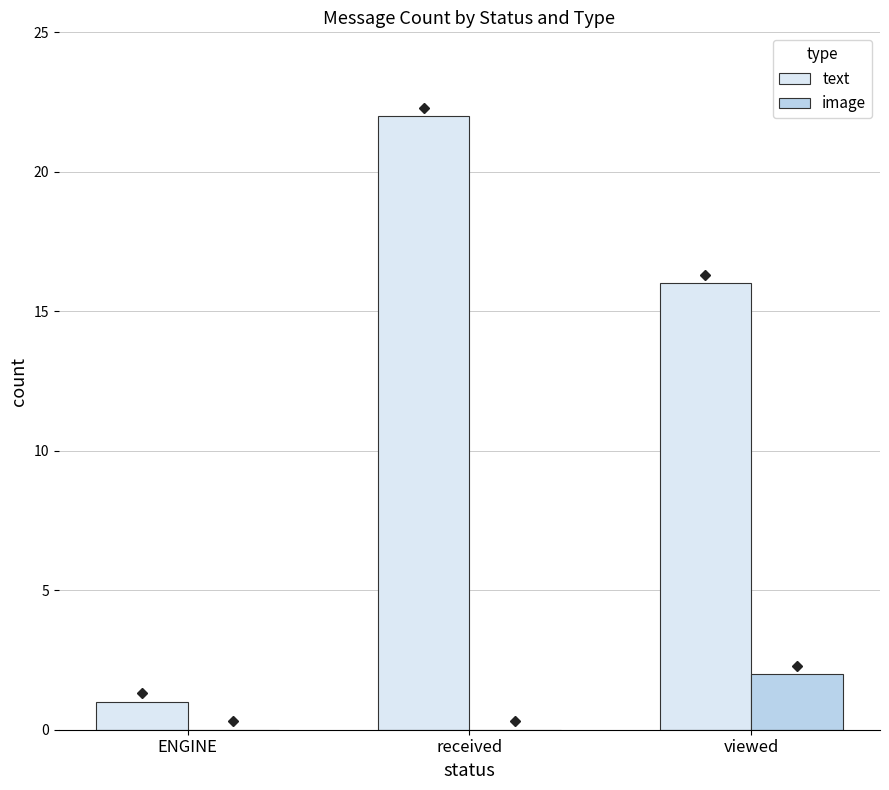

What is the average value of the image series?

1